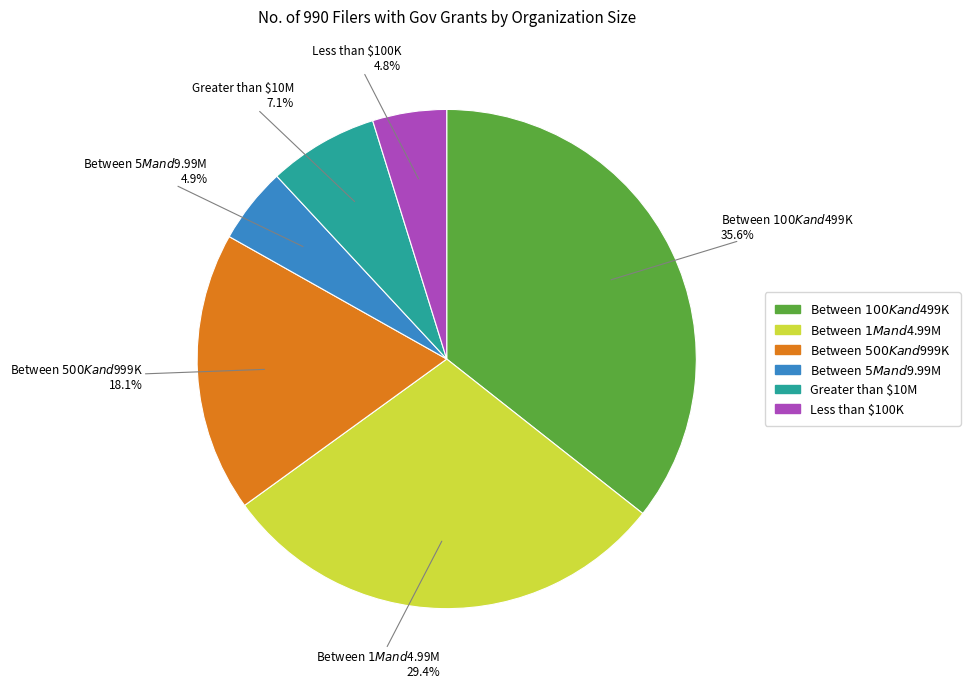

To the nearest percent, what portion does Between $5M and $9.99M represent?

5%